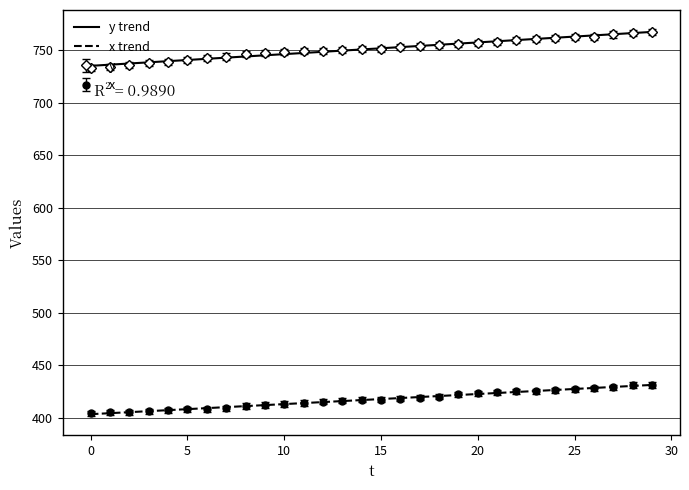

What is the smallest value displayed?

403.2